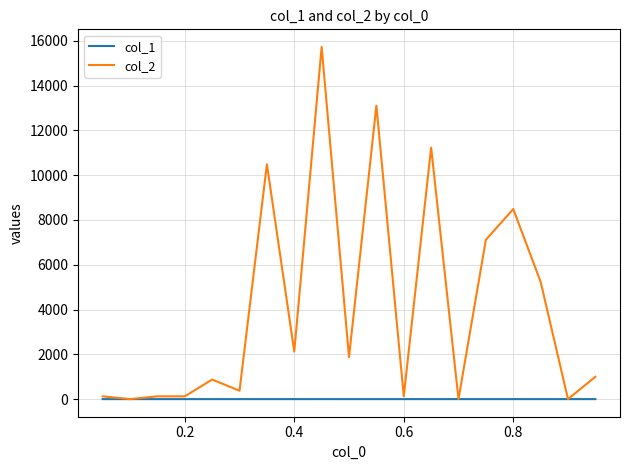

Rank the series by their average value, from lowest to highest.

col_1, col_2